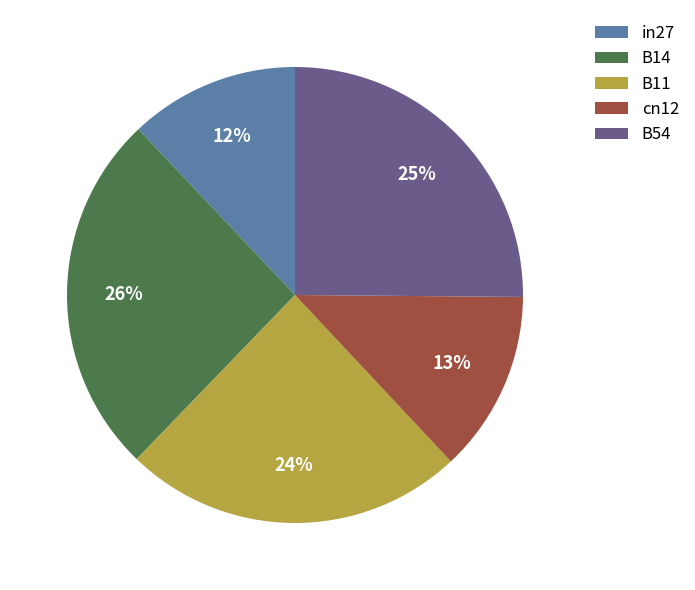

To the nearest percent, what is the combined percentage of in27 and B14?

38%